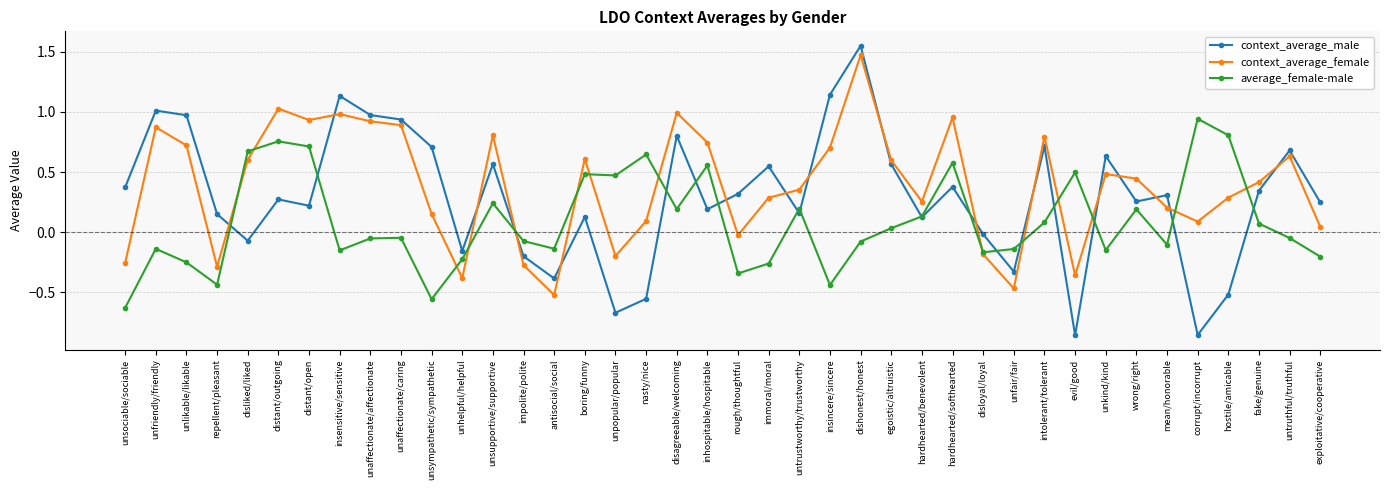

Rank the series at insincere/sincere from highest to lowest value.

context_average_male, context_average_female, average_female-male